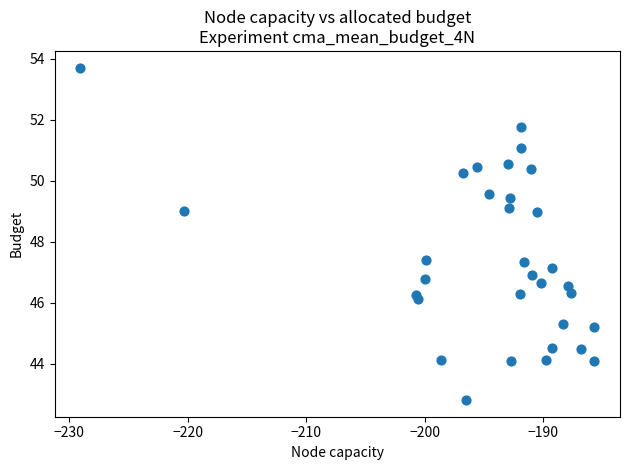

What is the range of X values (max minus min)?

43.4